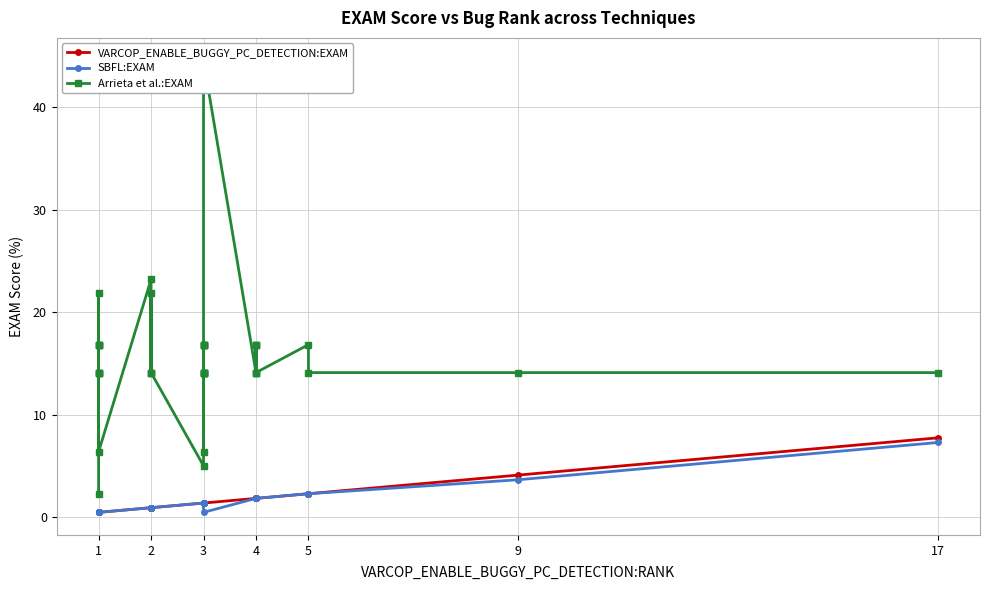

What is the difference between the maximum and minimum values in the Arrieta et al.:EXAM series?

42.3